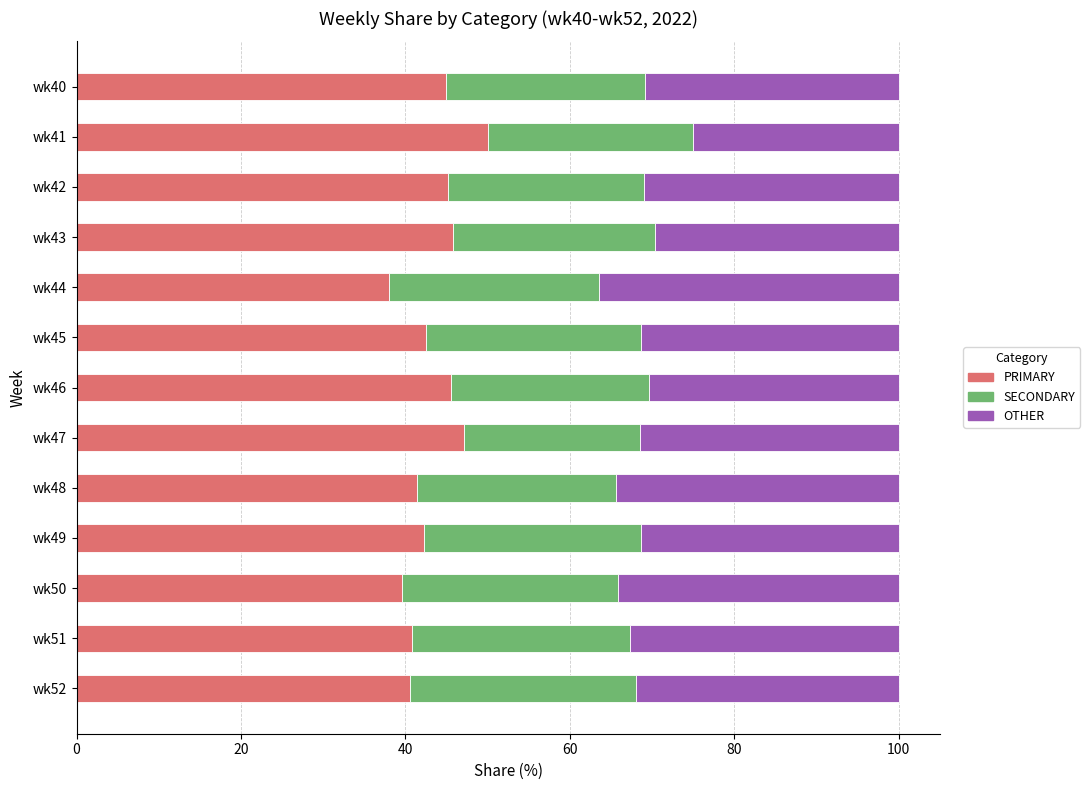

The PRIMARY series shows 41.4 at wk48. True or false?

True